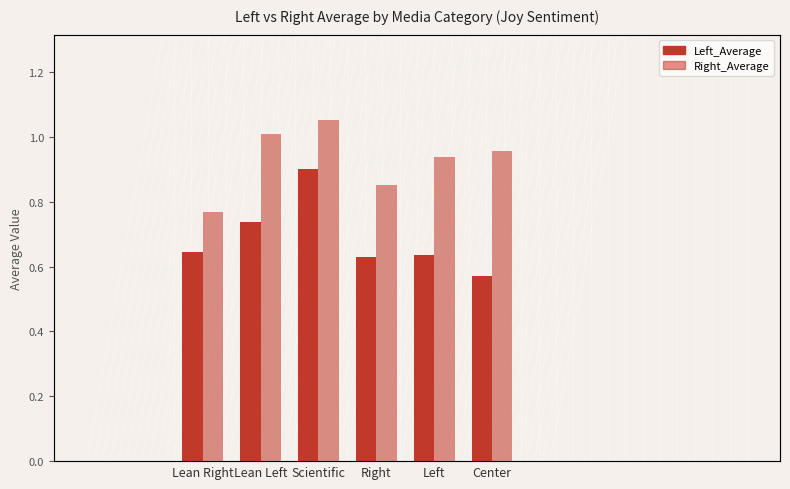

What are all the series names shown in the legend?

Left_Average, Right_Average